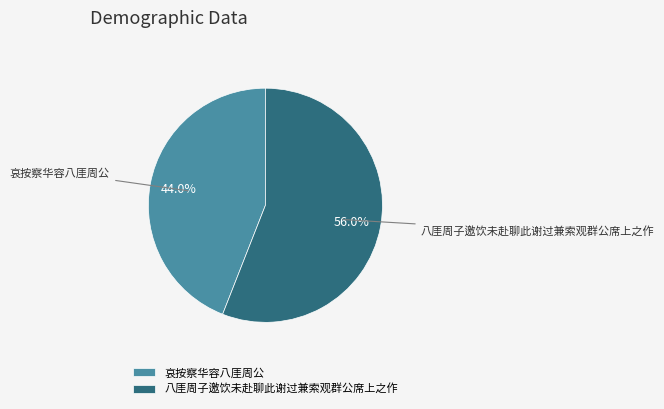

What percentage is NOT represented by 八厓周子邀饮未赴聊此谢过兼索观群公席上之作?

44.0%